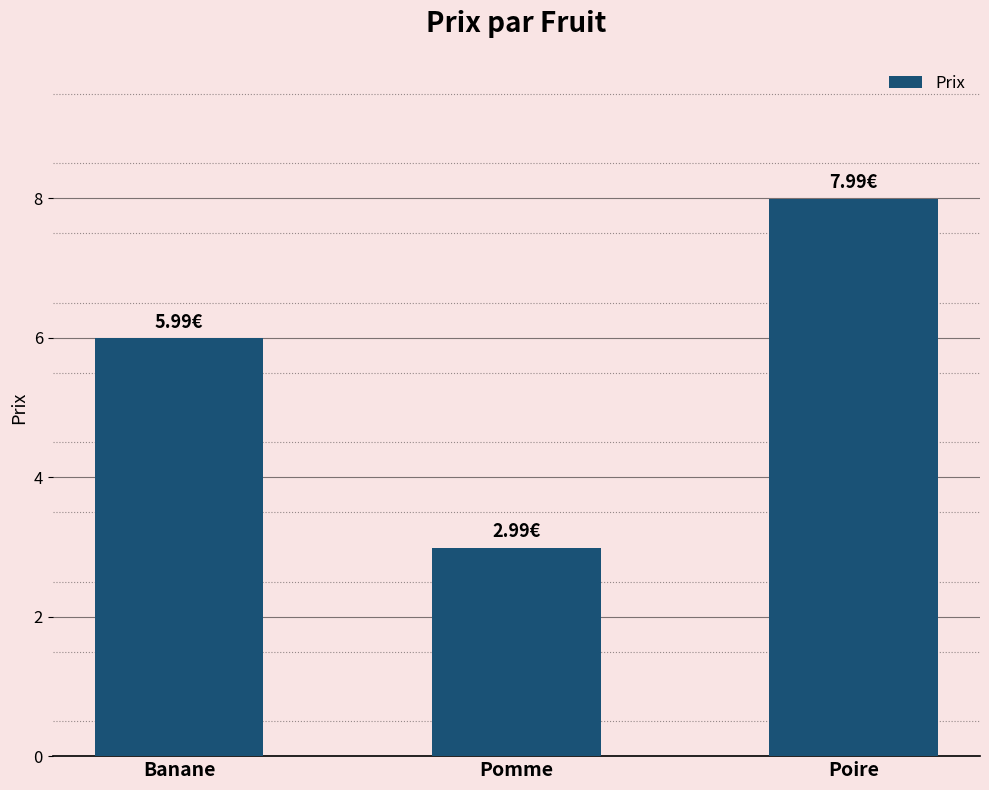

What is the smallest value displayed?

3.0